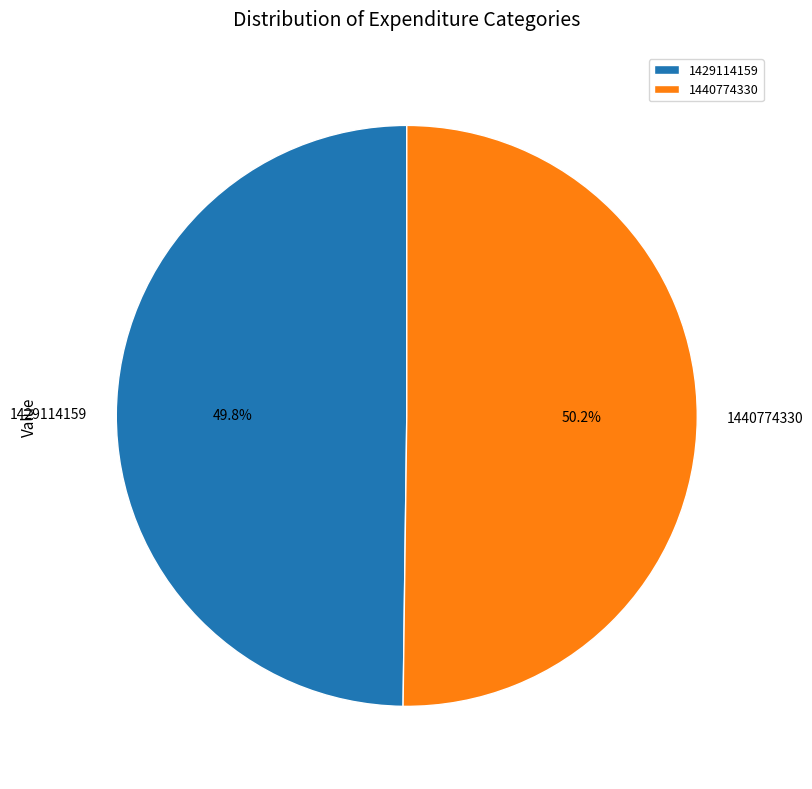

Is there any slice that represents more than half of the pie?

Yes